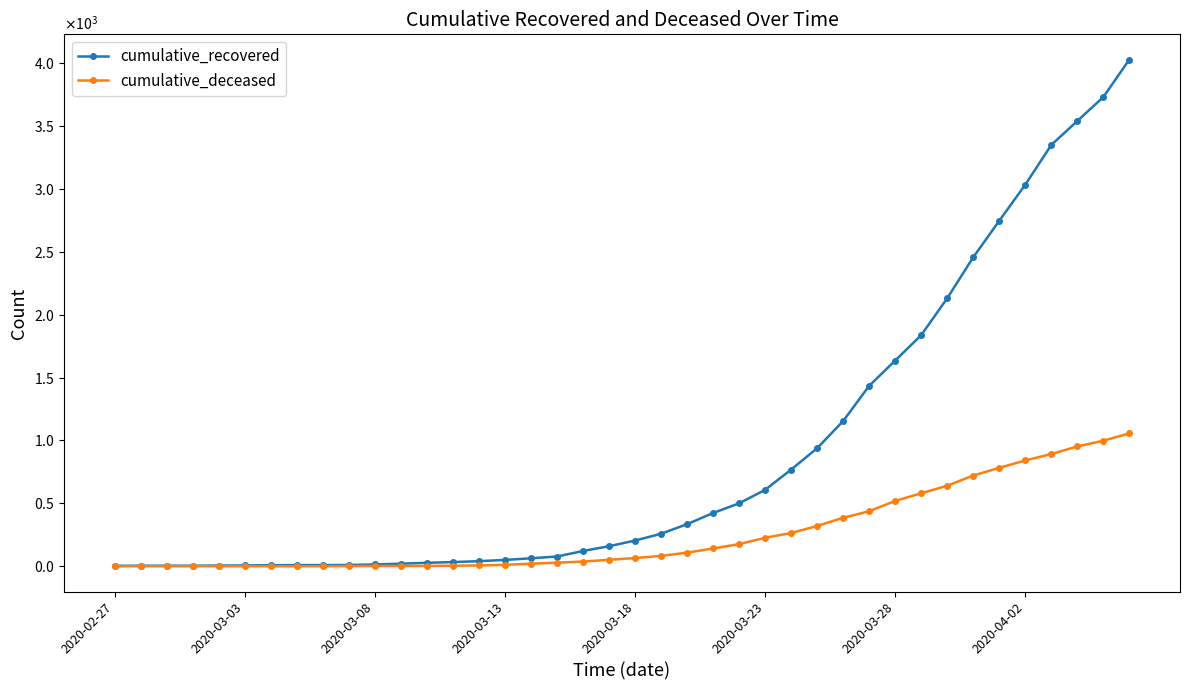

Is this an area chart (filled region under the line)?

No